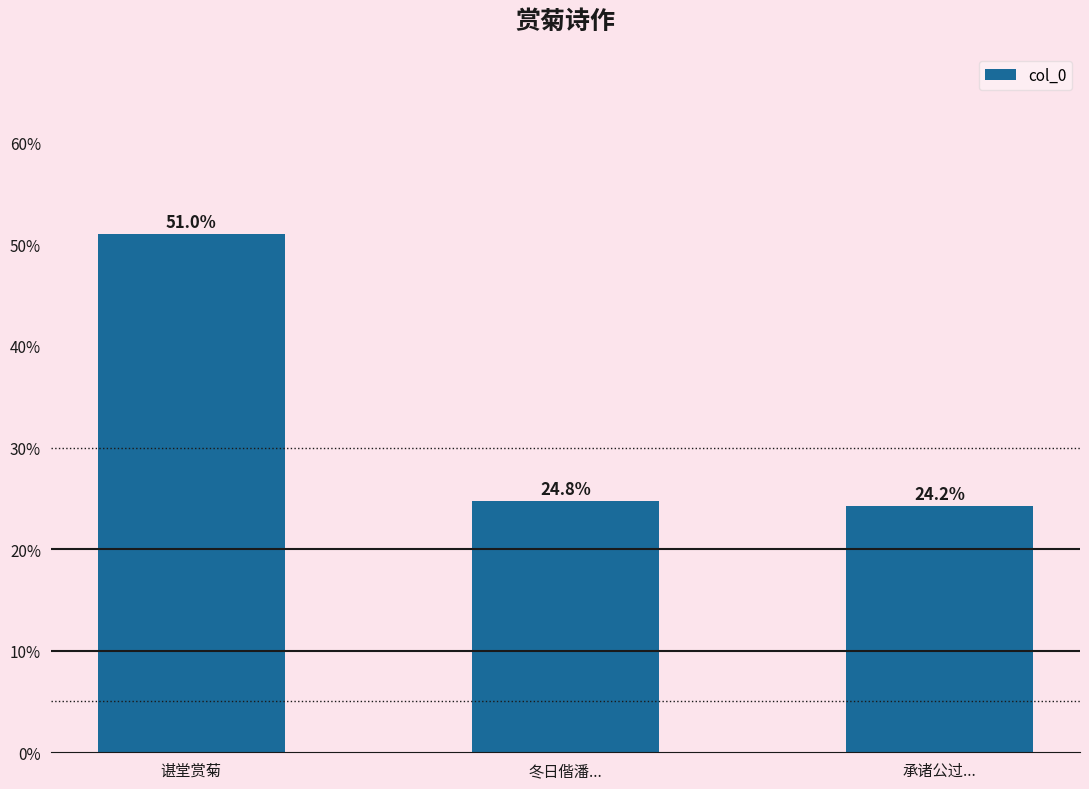

Reading left to right, what are all the values shown in this chart?

谌堂赏菊=51.0	冬日偕潘...=24.8	承诸公过...=24.2